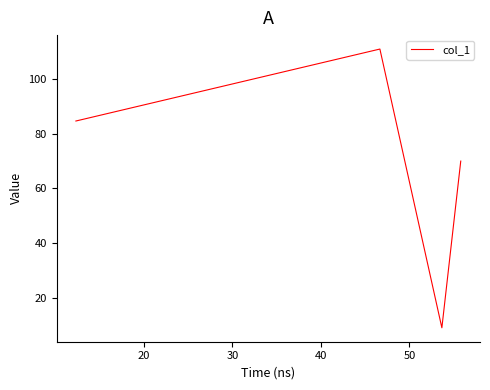

True or false: there are more than 1 points higher than both neighbors.

False